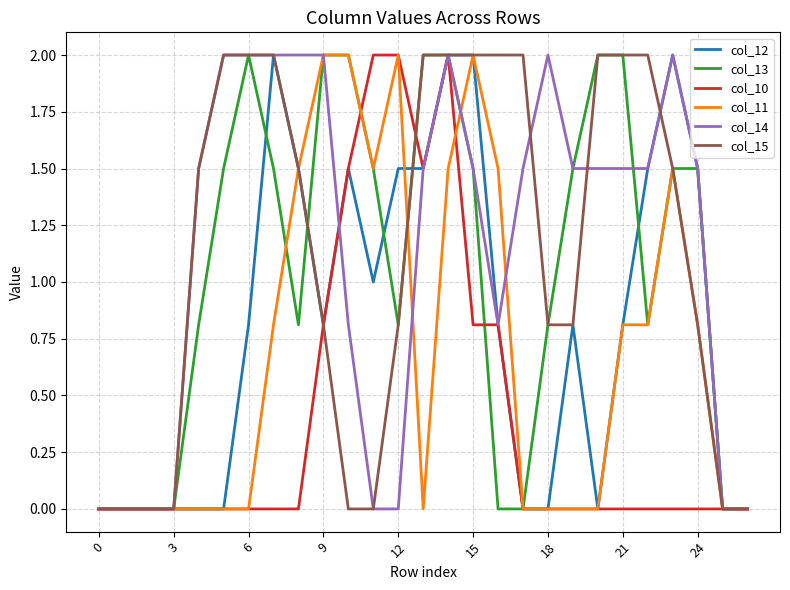

What is the highest value of the col_10 series?

2.0